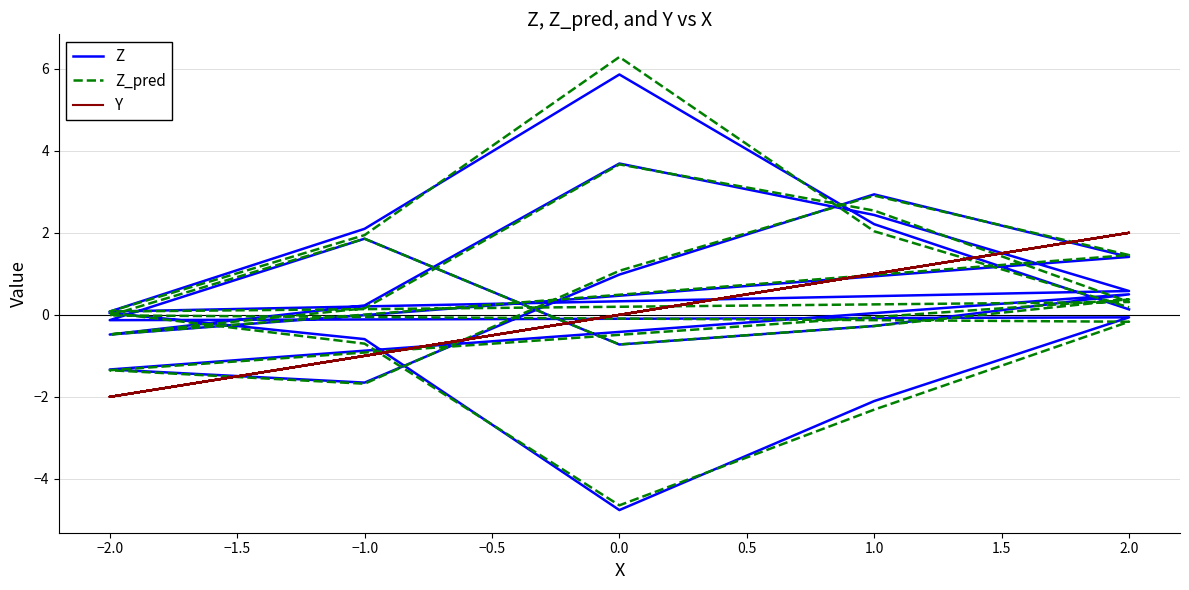

Reading left to right, extract all data points from this chart.

Z: 0.0	-0.6	-4.8	-2.1	-0.1	-0.1	1.9	-0.7	-0.3	0.5	-1.3	-1.7	1.0	2.9	1.4	-0.5	0.2	3.7	2.4	0.6	0.1	2.1	5.9	2.2	0.1
Z_pred: 0.0	-0.7	-4.6	-2.3	-0.2	-0.0	1.9	-0.7	-0.3	0.4	-1.4	-1.7	1.1	2.9	1.5	-0.5	0.2	3.7	2.5	0.3	0.1	1.9	6.3	2.0	0.2
Y: -2.0	-1.0	0.0	1.0	2.0	-2.0	-1.0	0.0	1.0	2.0	-2.0	-1.0	0.0	1.0	2.0	-2.0	-1.0	0.0	1.0	2.0	-2.0	-1.0	0.0	1.0	2.0